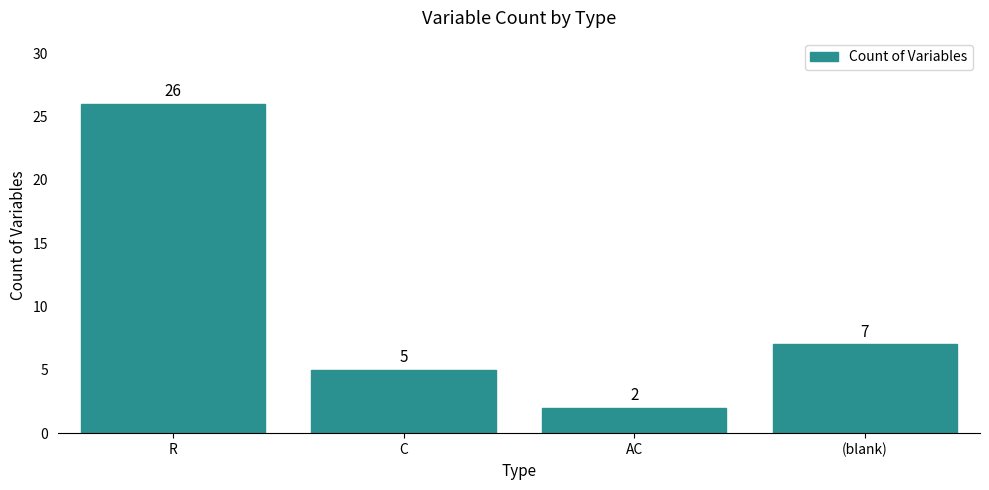

How many data points are less than 7?

2